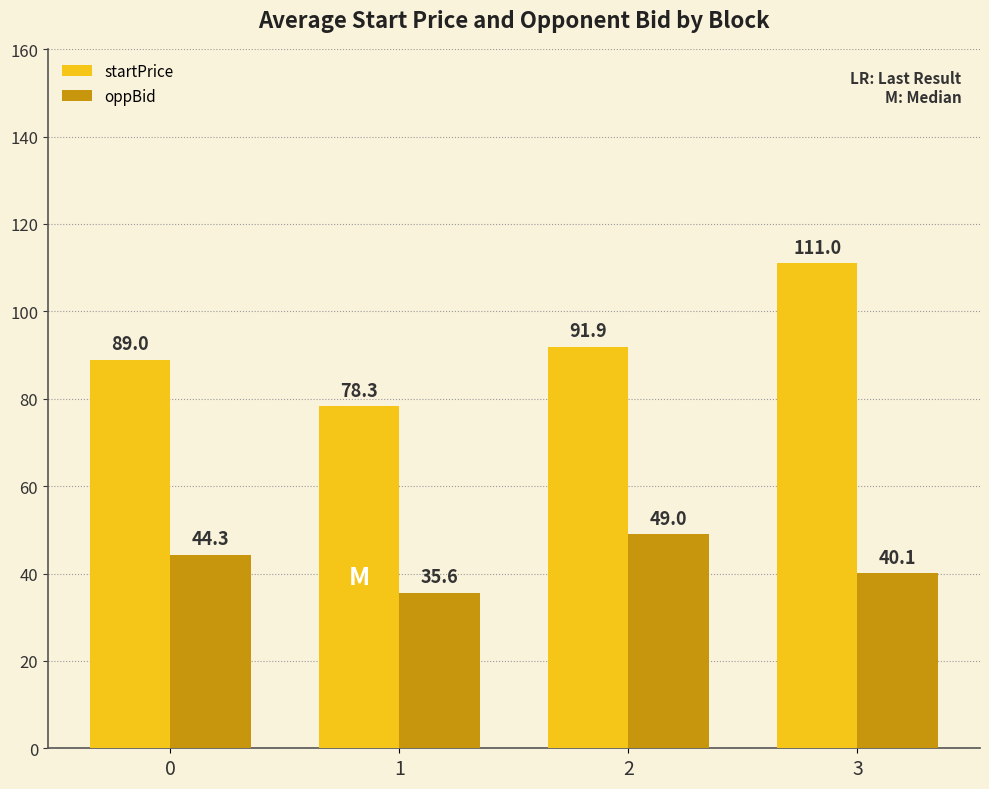

What is the sum of all oppBid values?

169.0